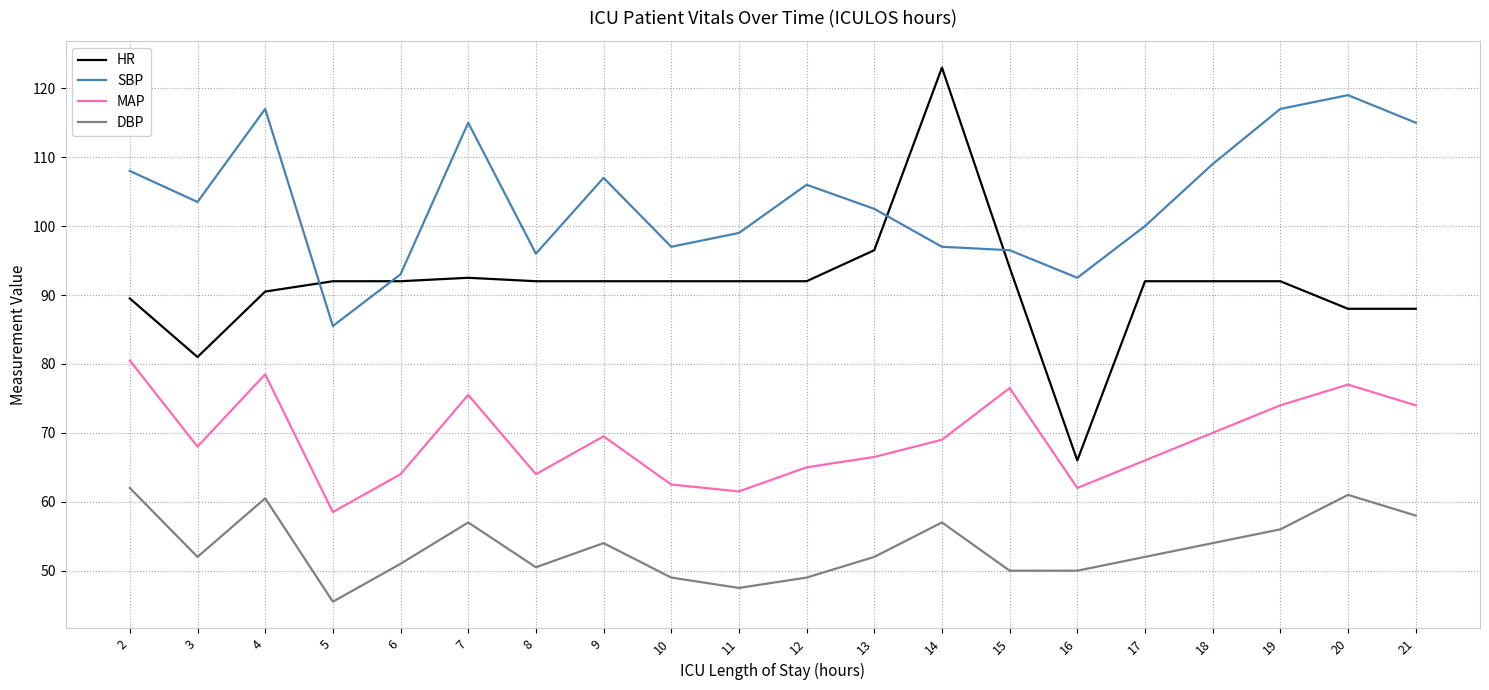

True or false: DBP and MAP cross at least once.

False